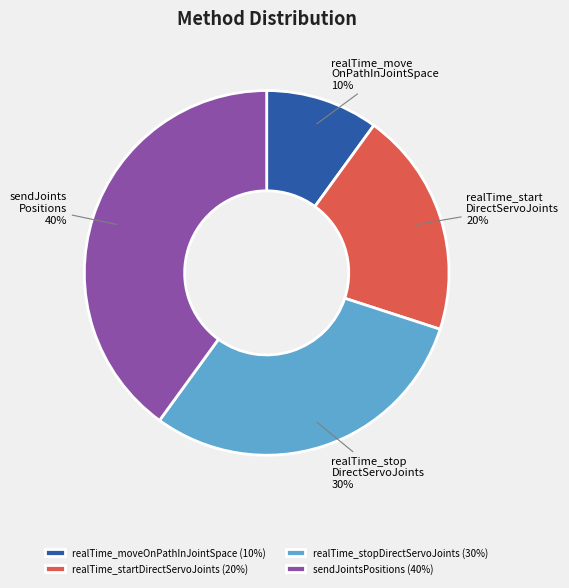

To the nearest percent, what portion does realTime_moveOnPathInJointSpace represent?

10%